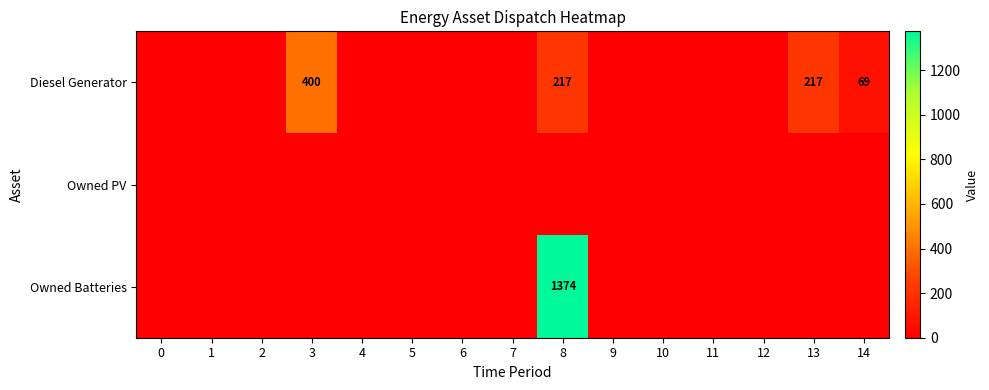

List the labels in order of Diesel Generator value, smallest first.

0, 1, 2, 4, 5, 6, 7, 9, 10, 11, 12, 14, 8, 13, 3